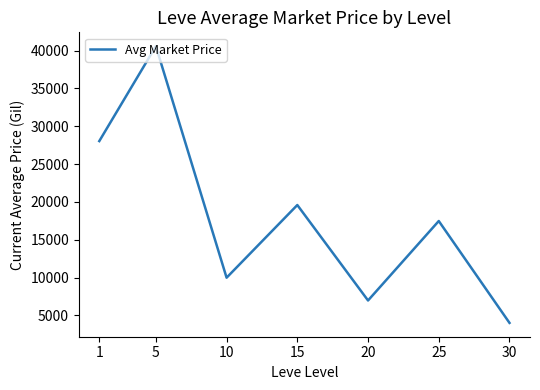

What is the difference between the maximum and minimum values?

36561.4